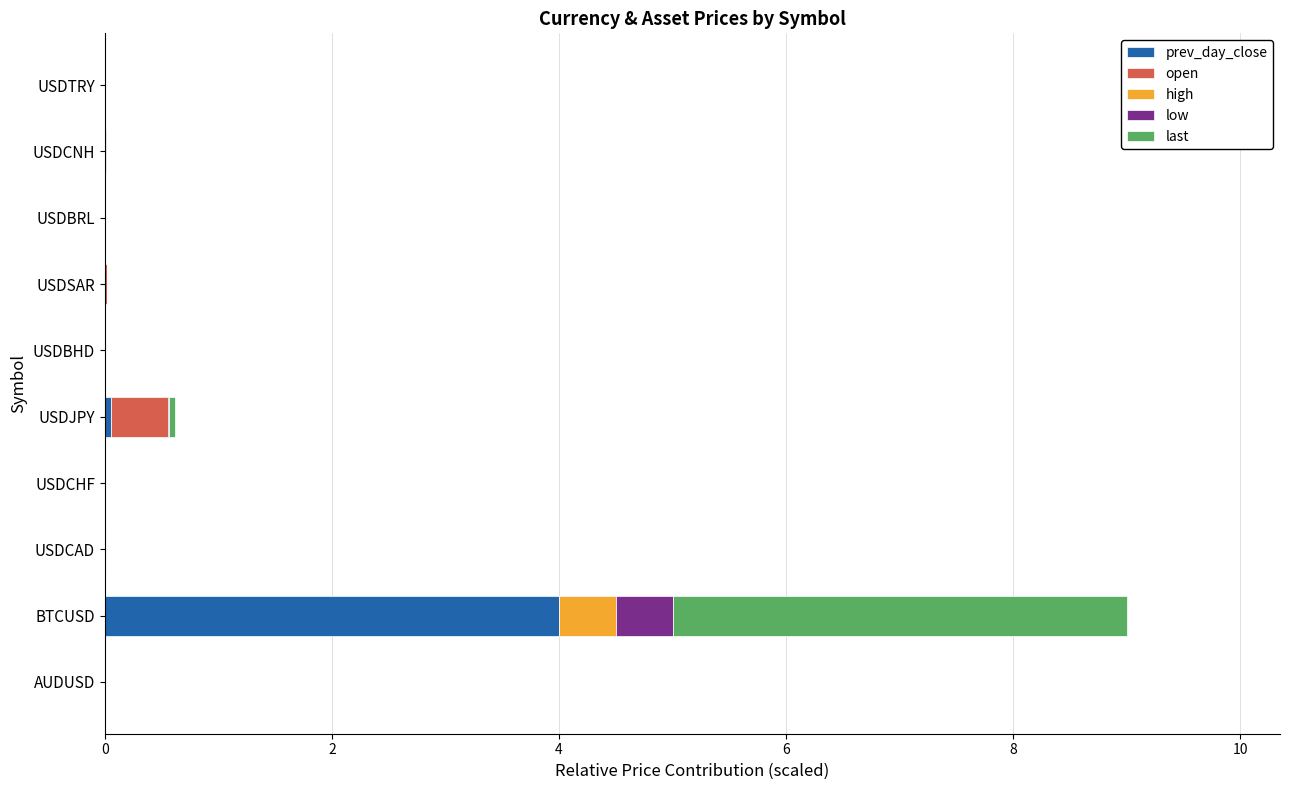

At which category is the sum across all series the highest?

BTCUSD